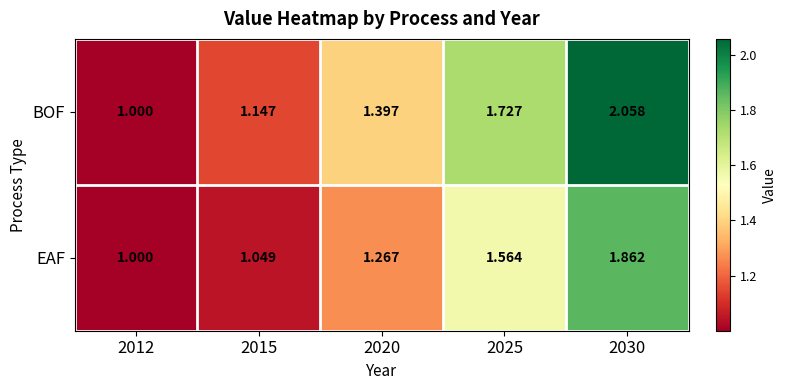

Which series has the largest total across all categories?

BOF